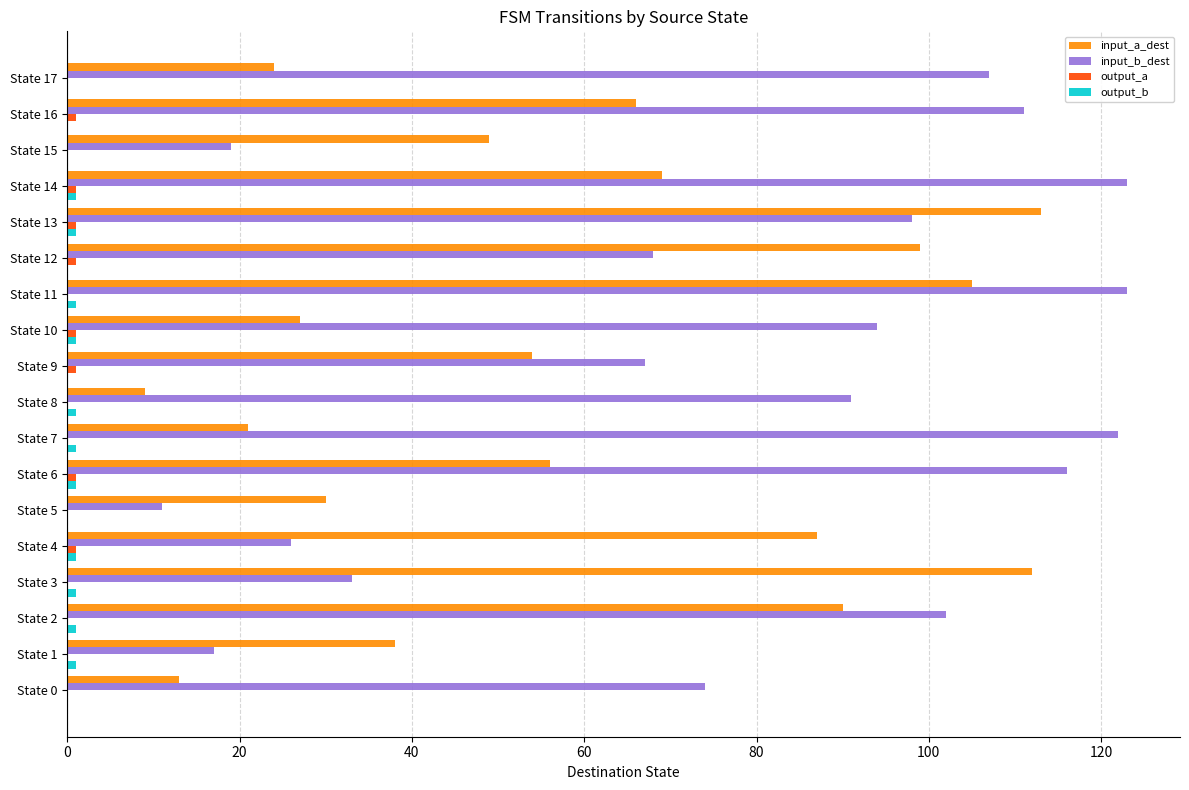

Between State 3 and State 11, which series saw the biggest shift?

input_b_dest